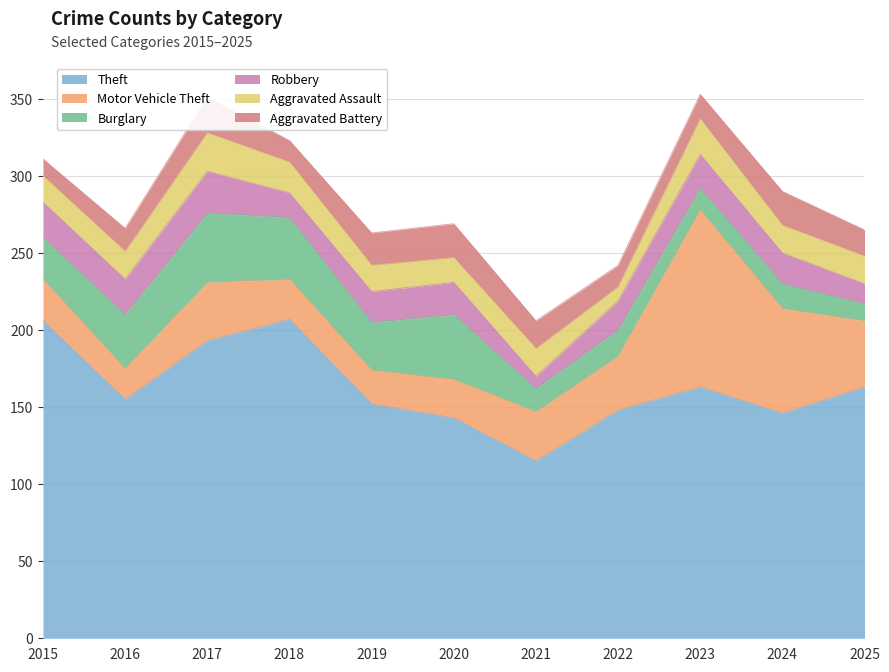

List the series in order of their peak value, lowest first.

Aggravated Battery, Aggravated Assault, Robbery, Burglary, Motor Vehicle Theft, Theft